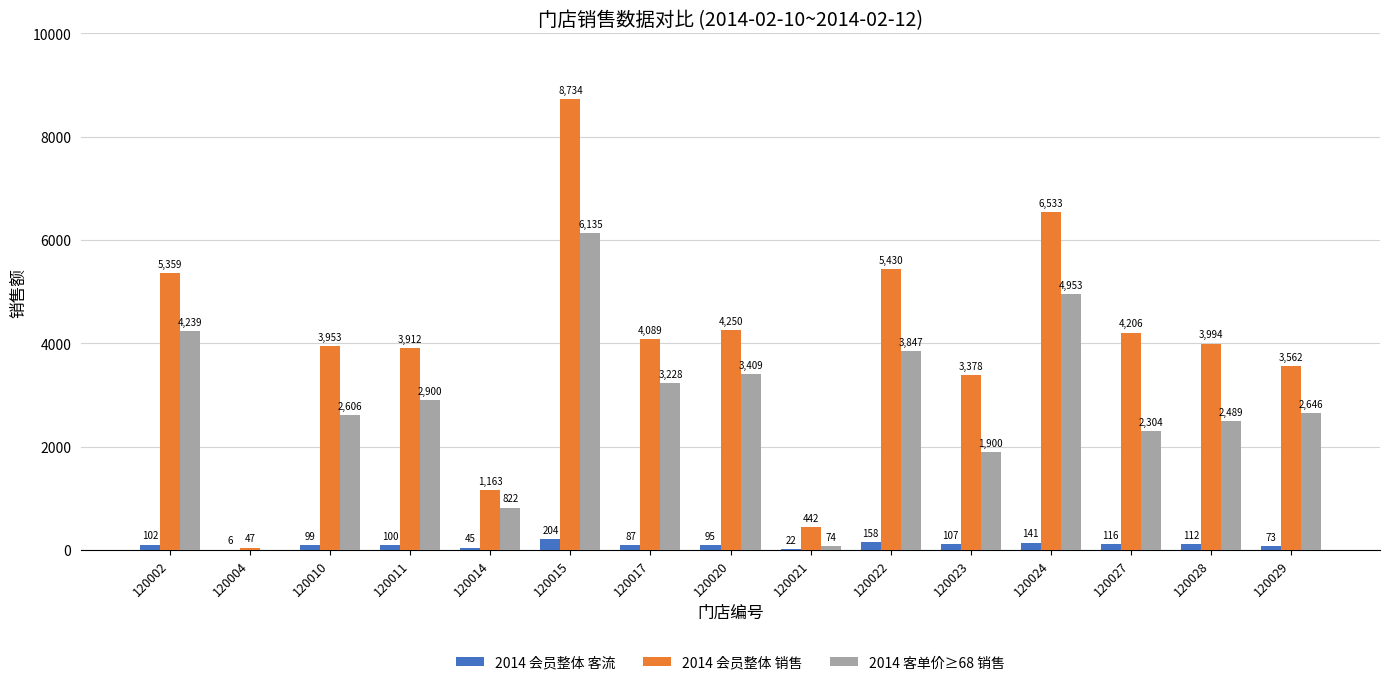

What is the sum of the 2014 会员整体 销售 values at 120028 and 120022?

9424.0